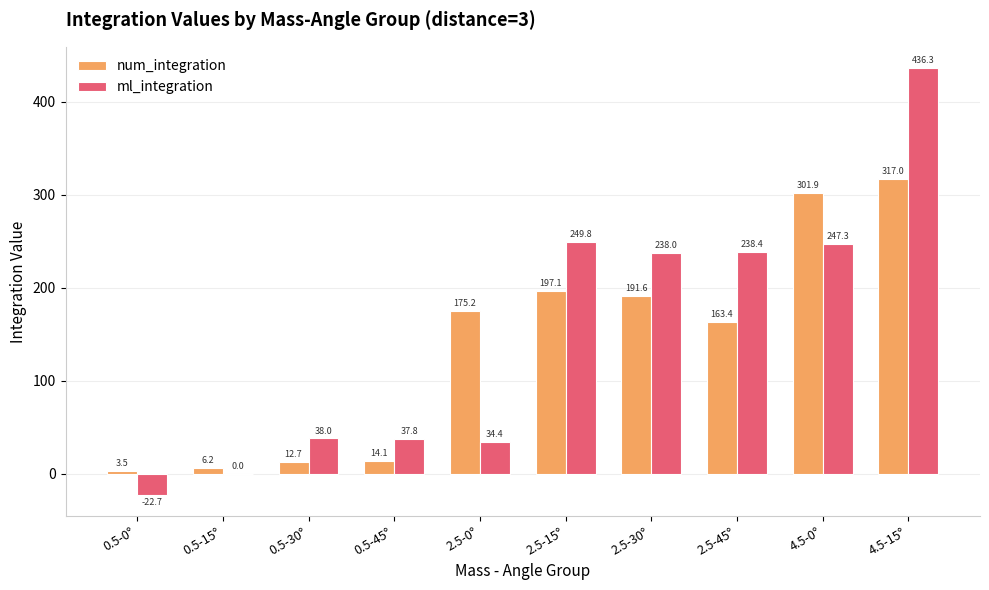

At which label does num_integration reach its peak?

4.5-15°